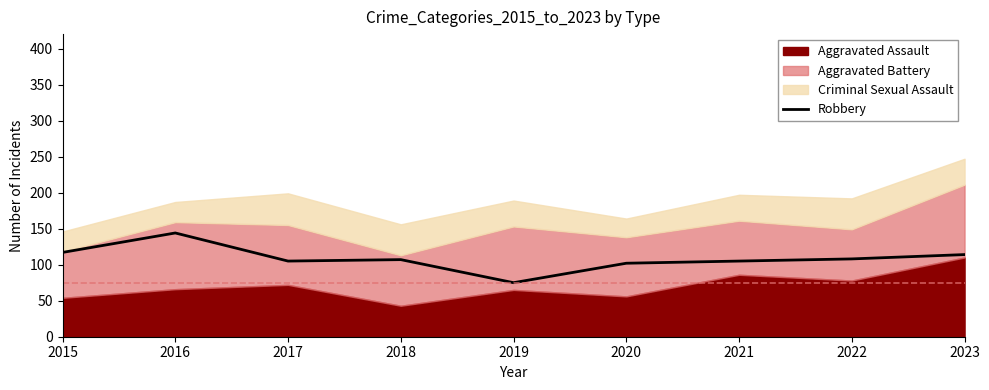

The value of Robbery at 2019 is 75. True or false?

True